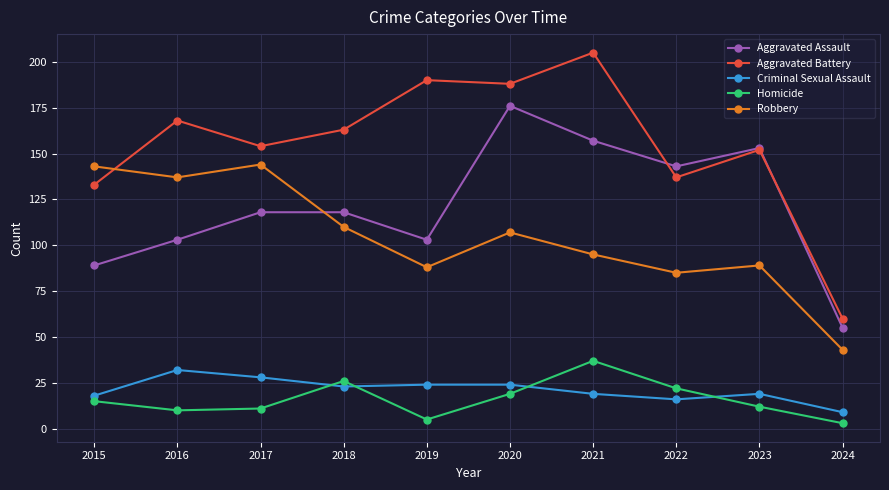

At how many categories does at least one series exceed 158?

5